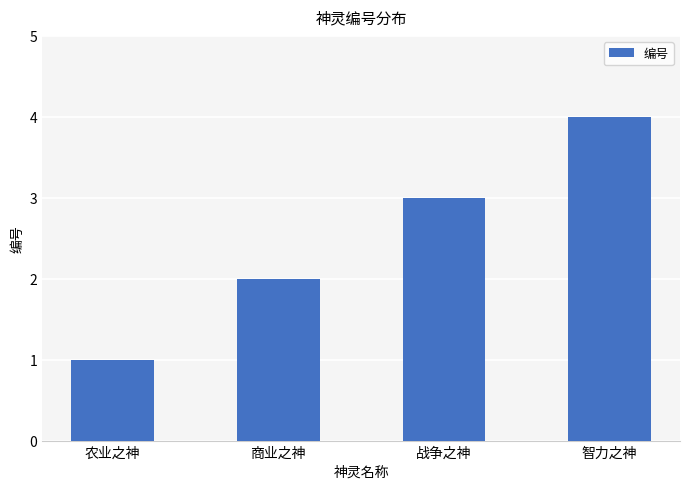

What is the difference between the maximum and minimum values?

3